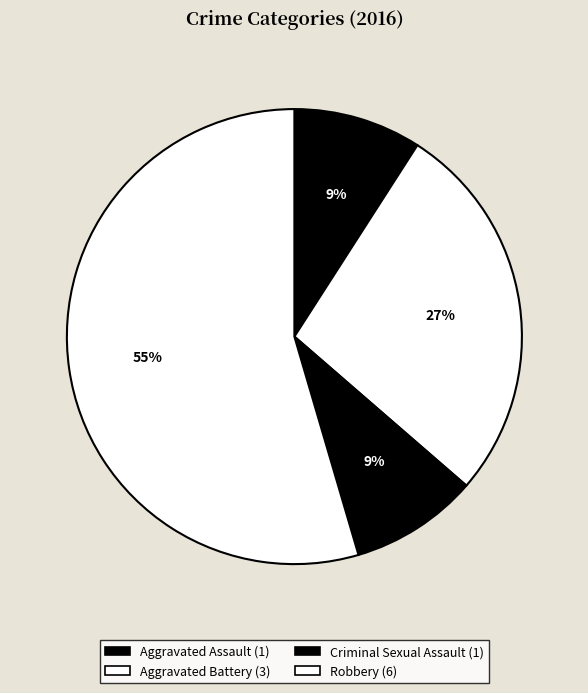

Rank the categories by value from highest to lowest.

Robbery, Aggravated Battery, Aggravated Assault, Criminal Sexual Assault